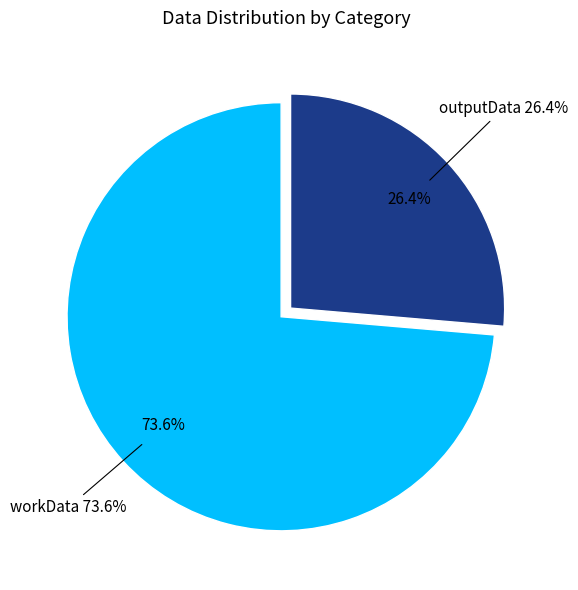

Which slice is the smallest?

outputData